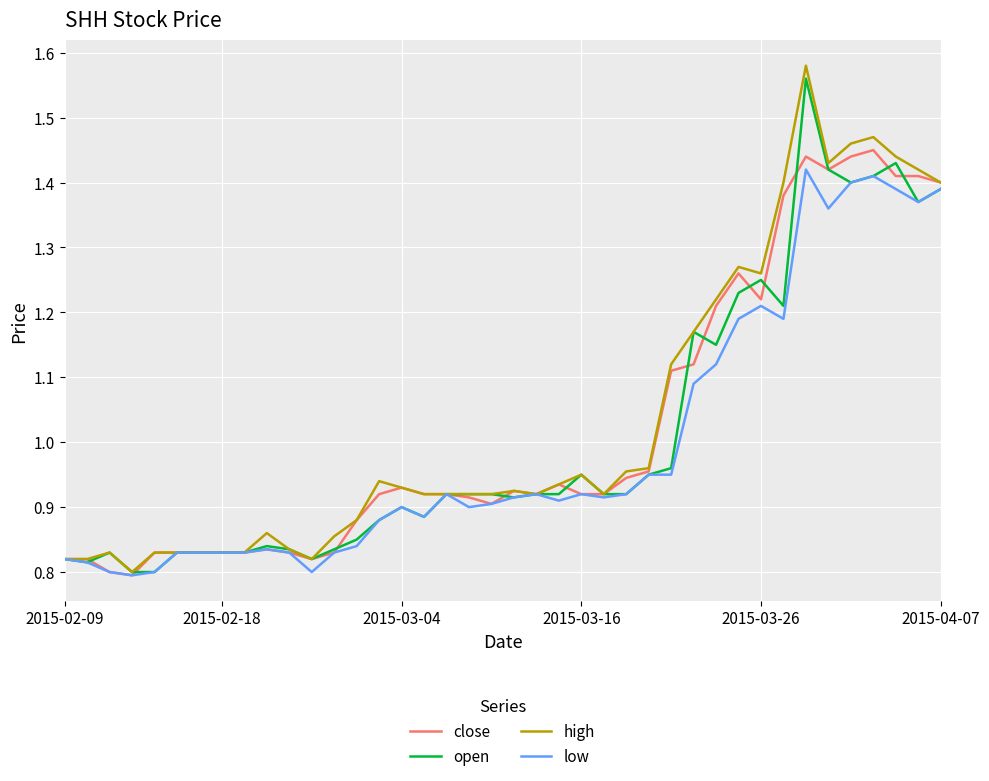

Is it true that open equals 0.9 at 2015-03-04?

True